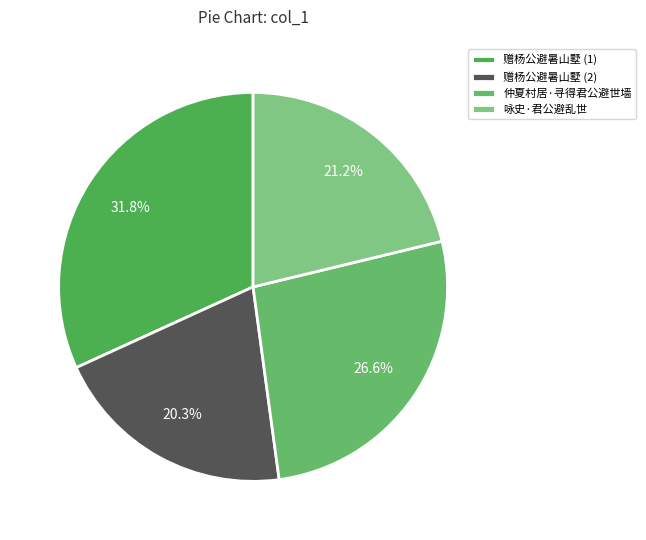

Which category has the smallest portion of the pie?

赠杨公避暑山墅 (2)